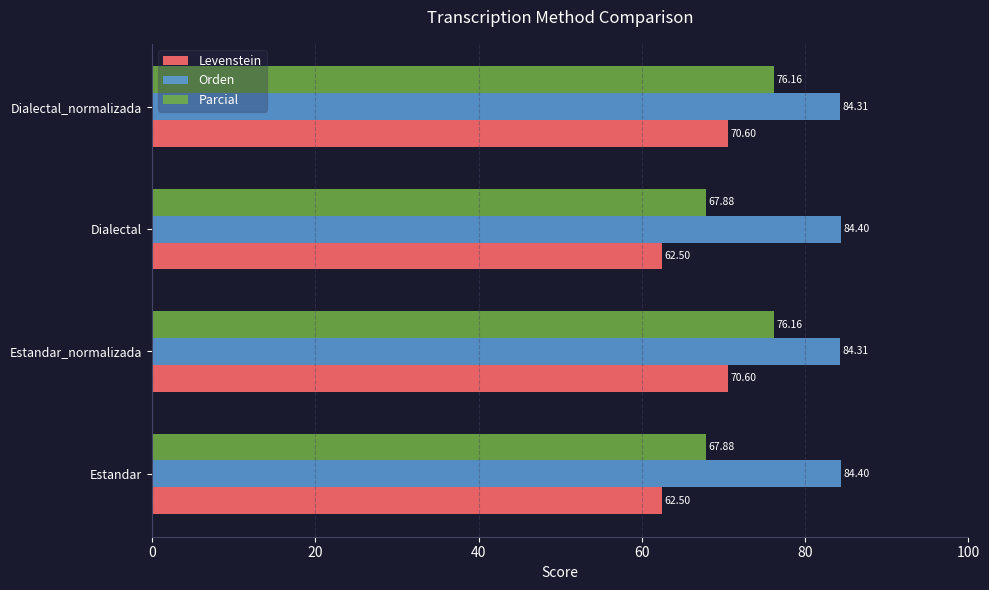

At how many categories does at least one series exceed 74?

4